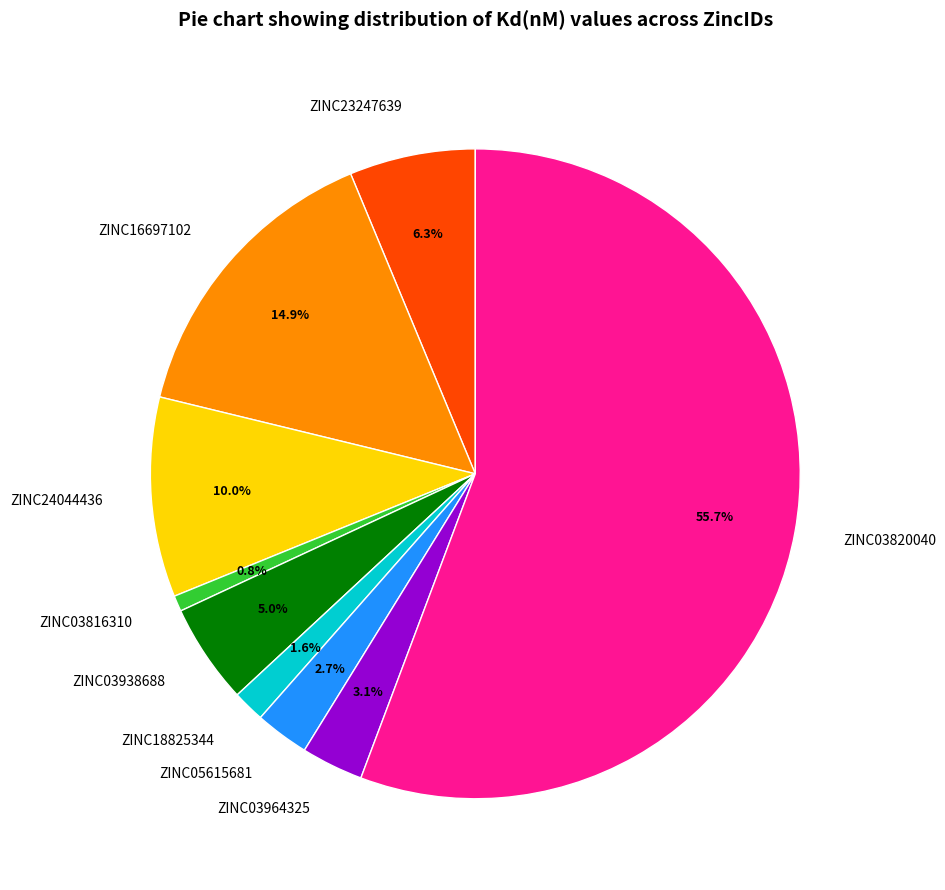

Between ZINC03964325 and ZINC23247639, which is larger?

ZINC23247639